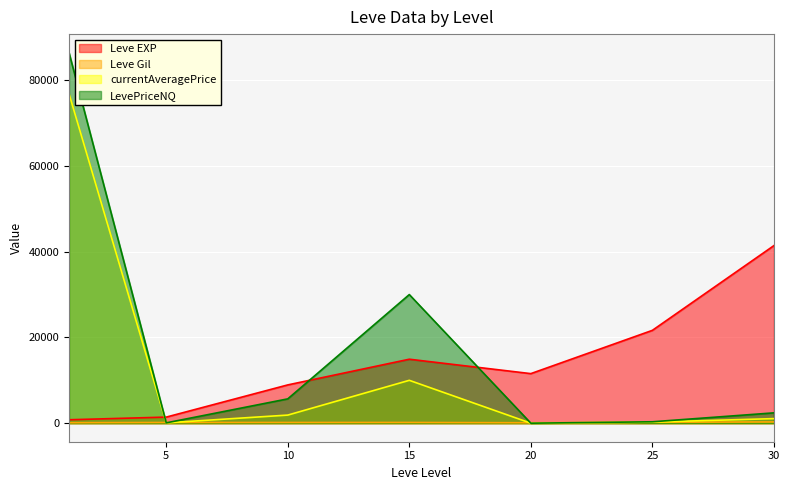

How many times do Leve Gil and currentAveragePrice cross each other?

4